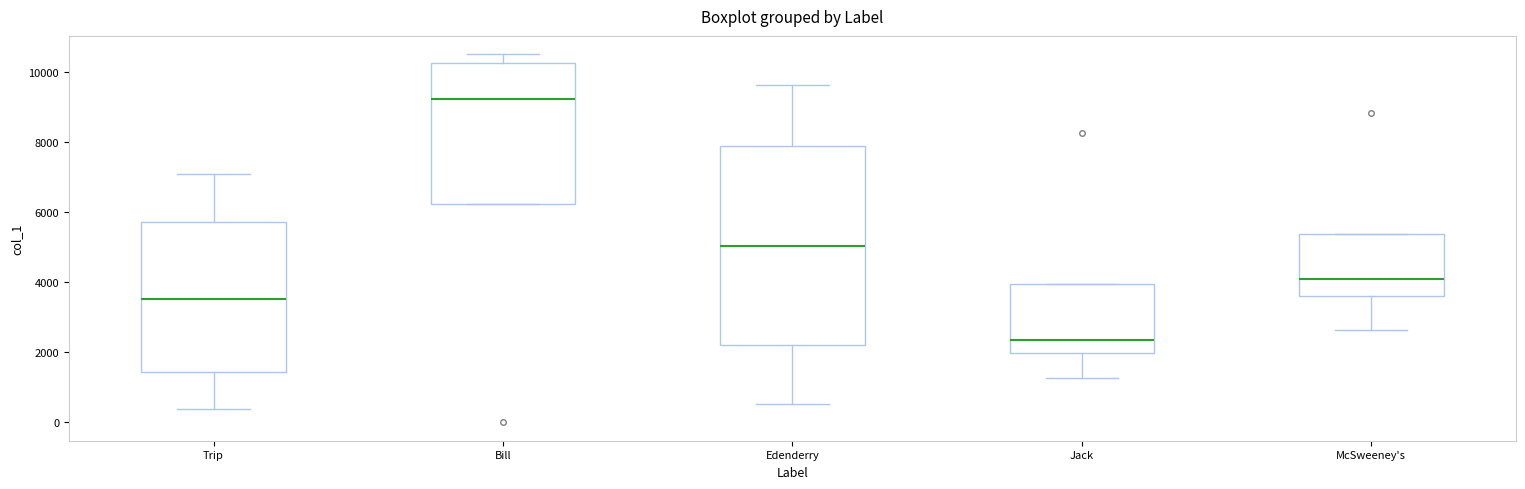

Reading left to right, transcribe this box plot: for each box, give where its median line is, the range the box spans, and where its two whiskers end, as read against the y-axis. The values are not printed on the chart, so give them approximately, as read against the axis.

Trip: median 3600, box 1400 to 5800, whiskers 400 to 7000
Bill: median 9200, box 6200 to 10200, whiskers 6200 to 10600
Edenderry: median 5000, box 2200 to 7800, whiskers 600 to 9600
Jack: median 2400, box 2000 to 4000, whiskers 1200 to 4000
McSweeney's: median 4000, box 3600 to 5400, whiskers 2600 to 5400